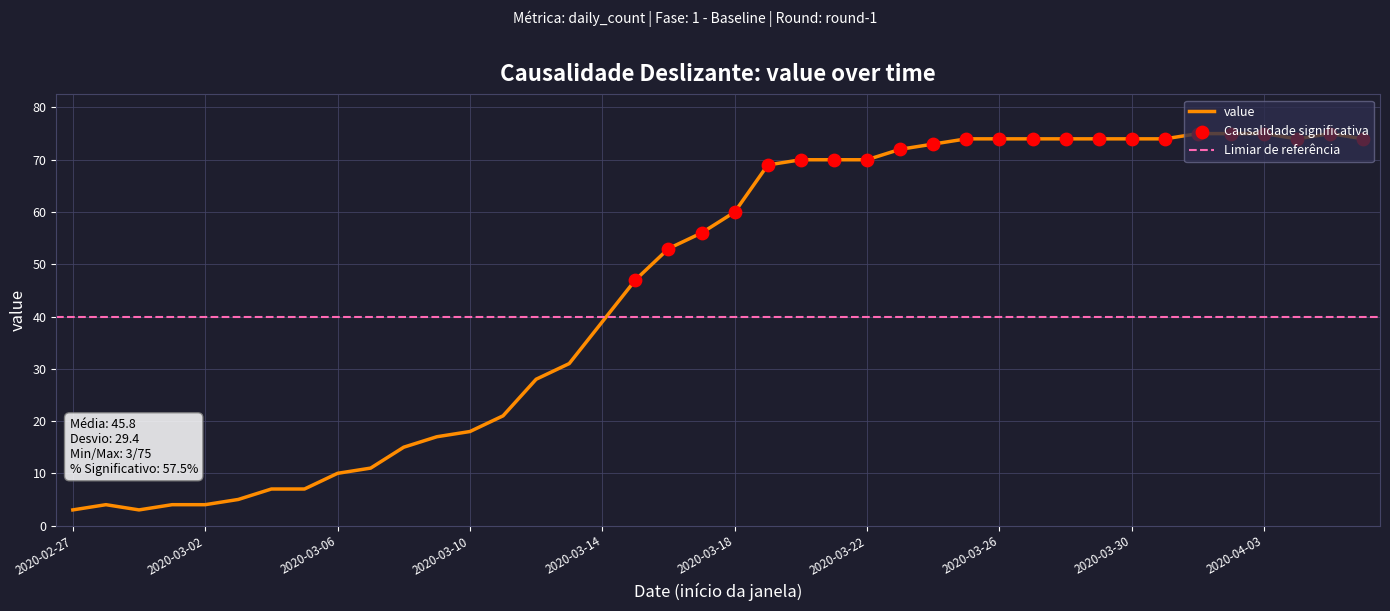

Which has a higher value, 2020-03-22 or 2020-03-15?

2020-03-22